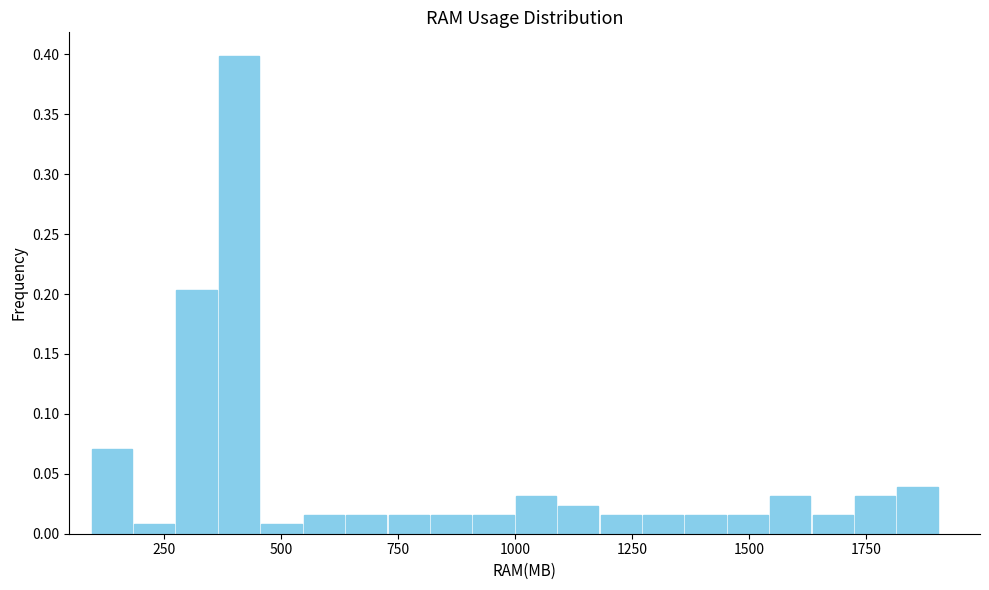

Around what value on the x-axis is the tallest bar? Give the approximate position of its centre, as read against the axis.

400